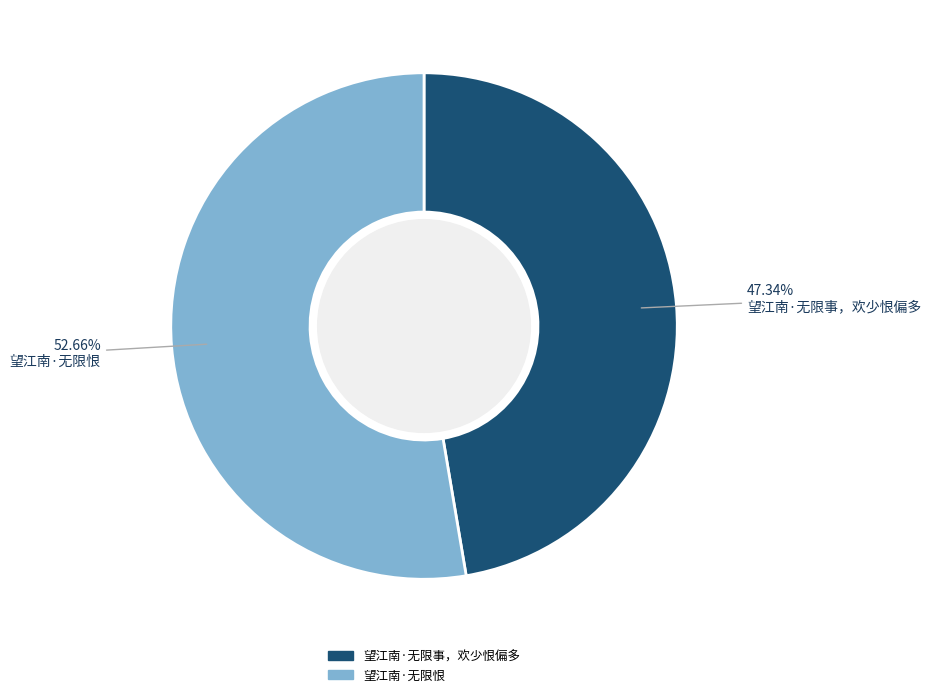

To the nearest percent, what is the combined percentage of 望江南·无限事，欢少恨偏多 and 望江南·无限恨?

100%